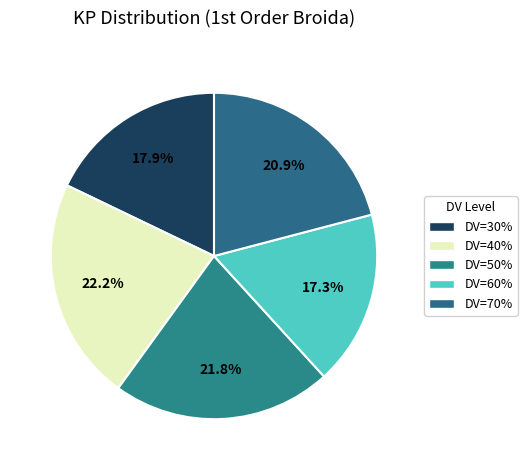

Which slice is the smallest?

DV=60%